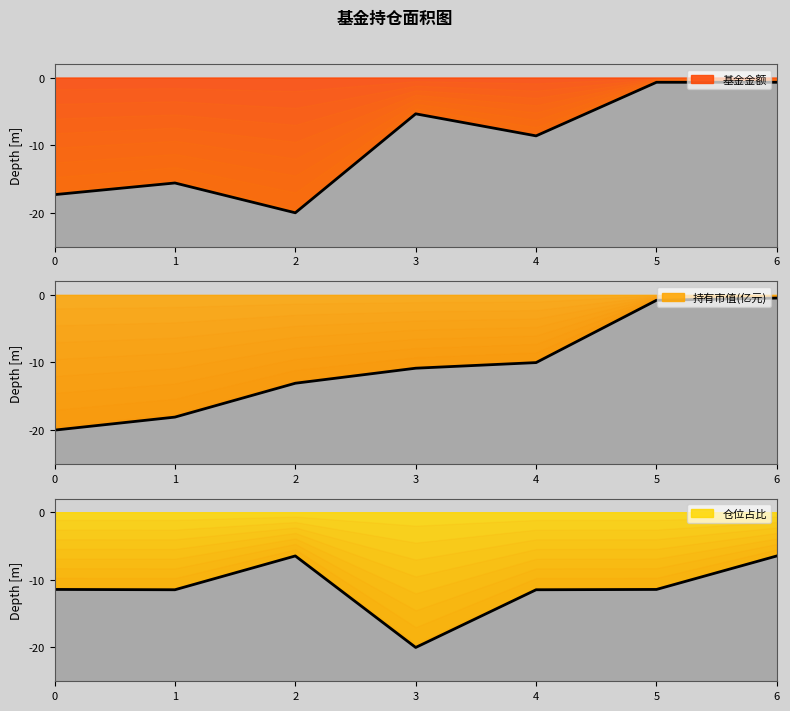

At how many categories does at least one series exceed -5?

2